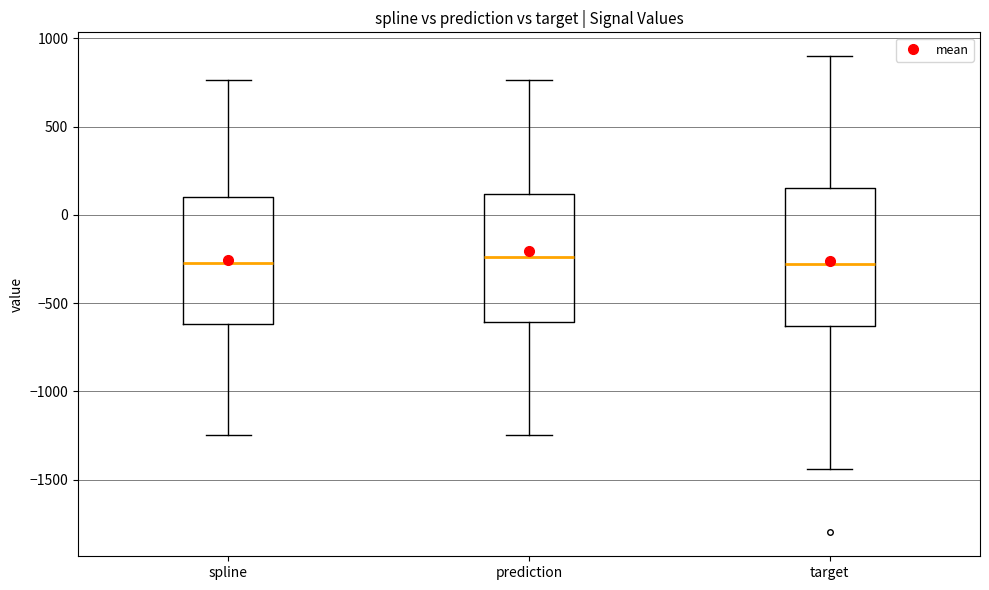

Reading left to right, read every box against the y-axis: the position of its median line, the range the box covers, and the ends of its whiskers. The values are not printed on the chart, so give them approximately, as read against the axis.

spline: median -250, box -600 to 100, whiskers -1250 to 750
prediction: median -250, box -600 to 100, whiskers -1250 to 750
target: median -300, box -650 to 150, whiskers -1450 to 900